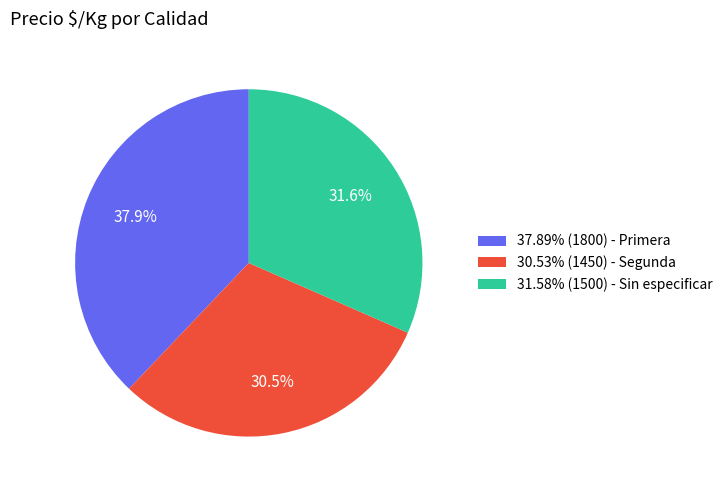

Combined, do 37.89% (1800) - Primera and 30.53% (1450) - Segunda account for over 50%?

Yes